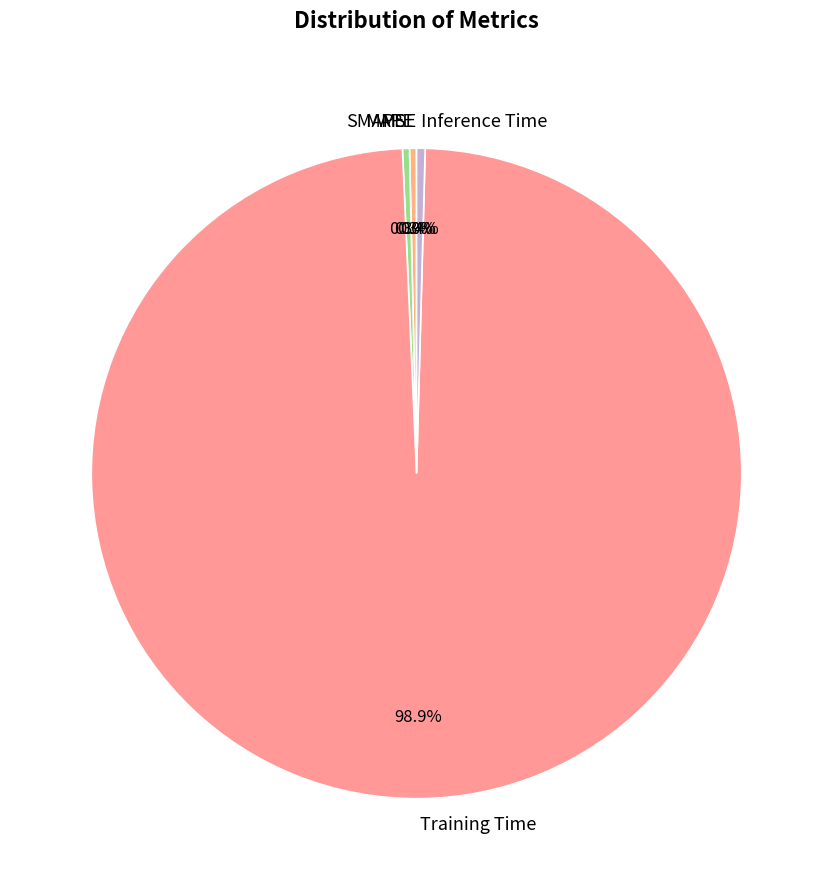

What percentage is the Training Time slice, to the nearest percent?

99%